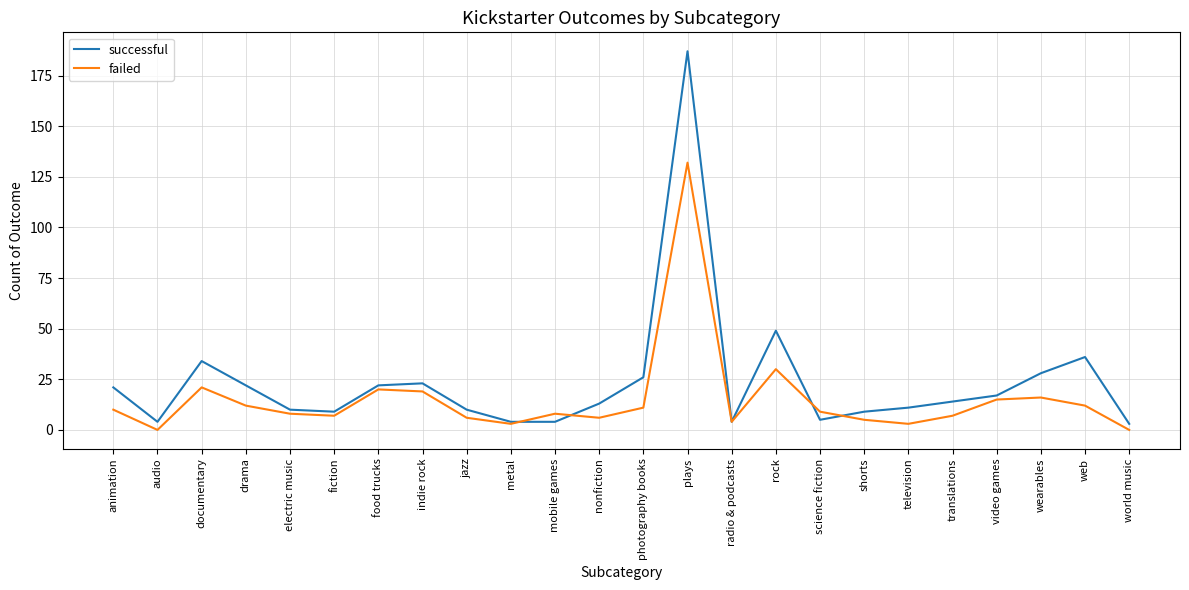

What is the maximum value for failed?

132